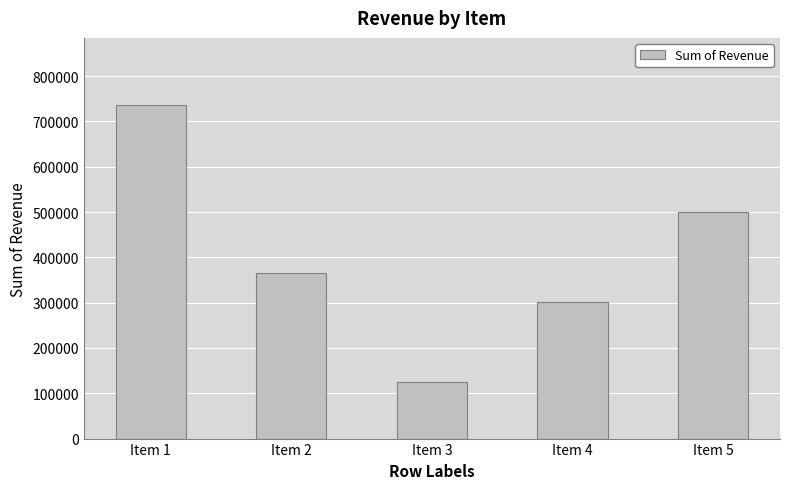

What is the value of the 1st bar from the left?

736953